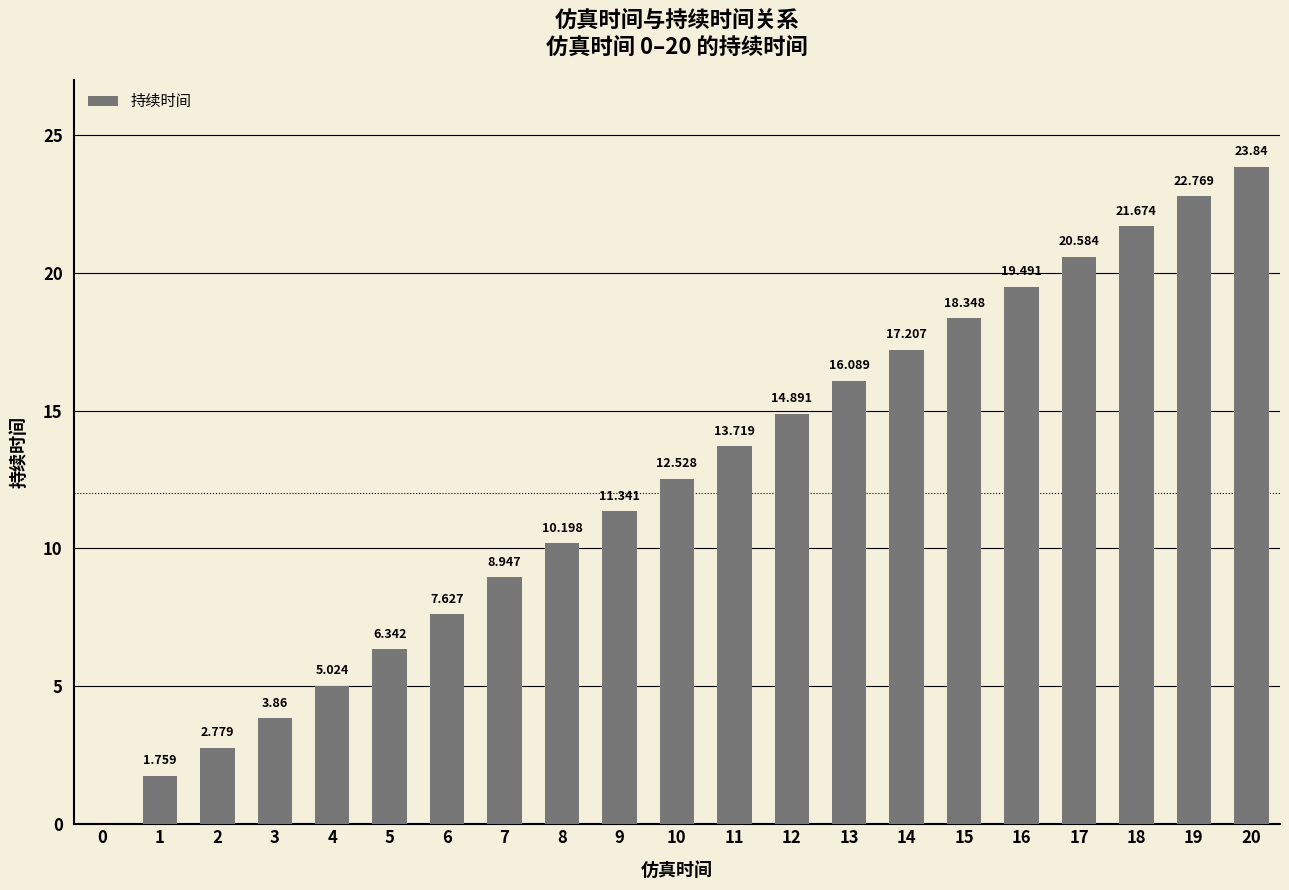

Count the number of categories in the chart.

21